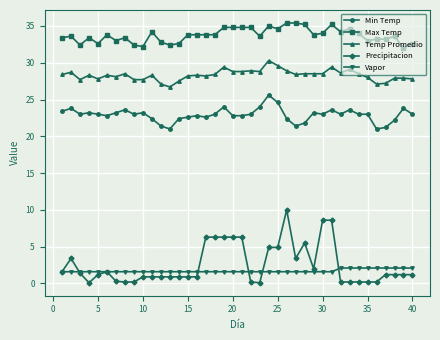

What is the sum of all Min Temp values?

916.4